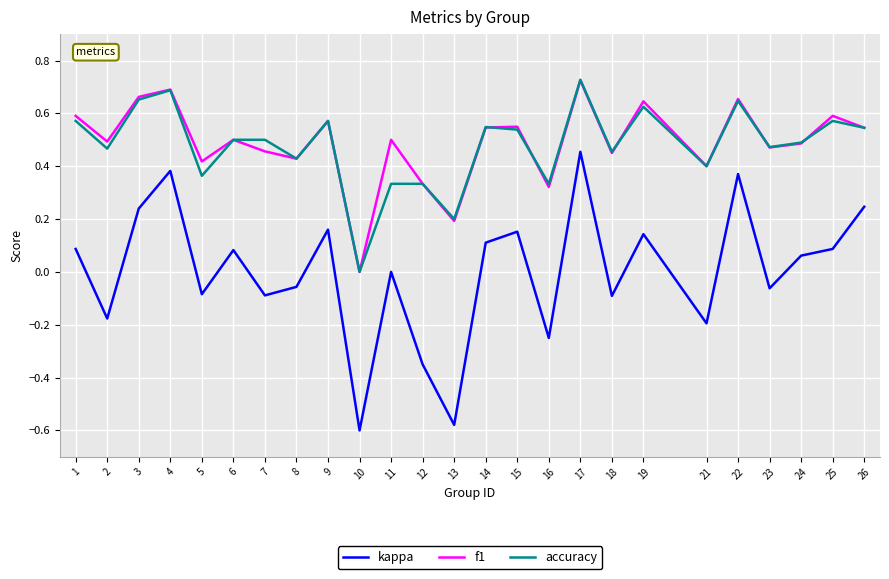

At which category does f1 reach its first local valley?

2